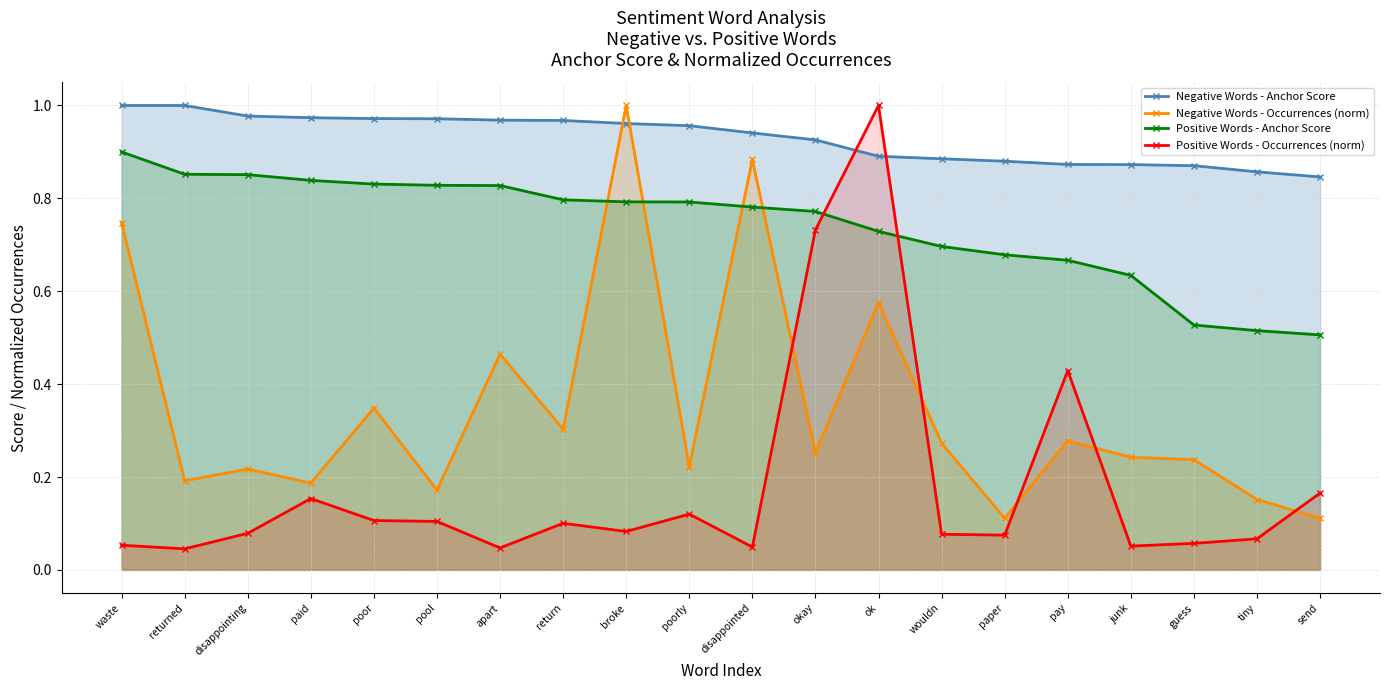

What is the label of the 9th point from the left?

broke